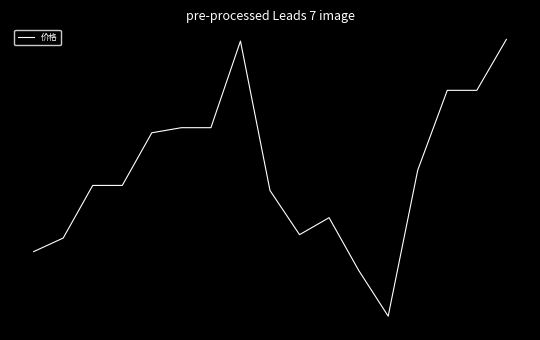

Is this an area chart (filled region under the line)?

No